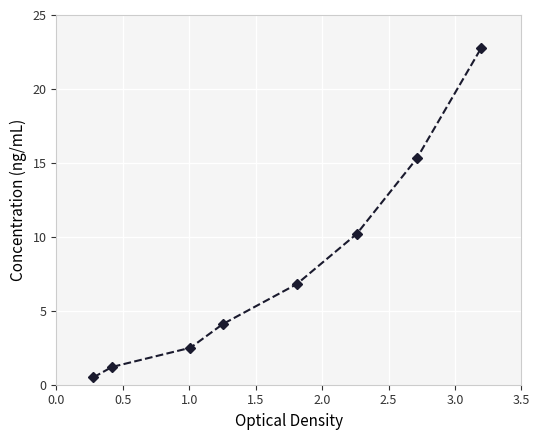

What is the value of the 8th point from the left?

22.8